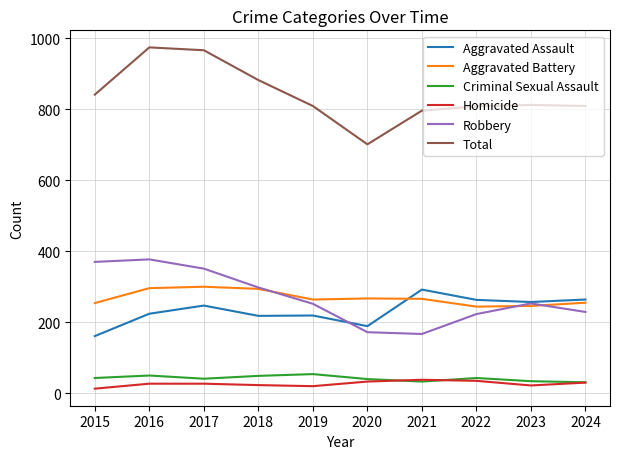

What is the difference between the highest and lowest values at 2019?

789